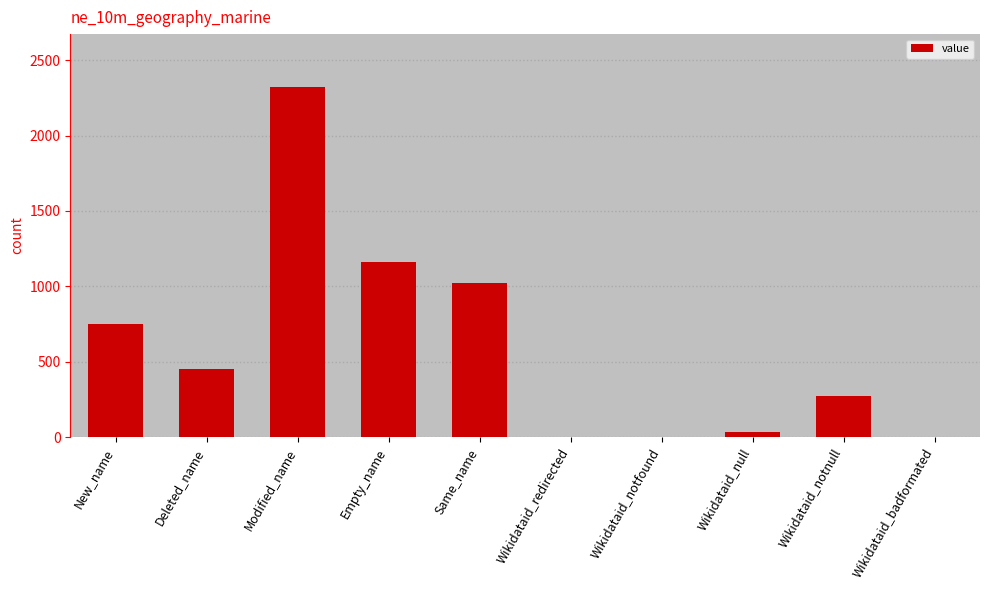

Is it true that the value at New_name is 748?

True